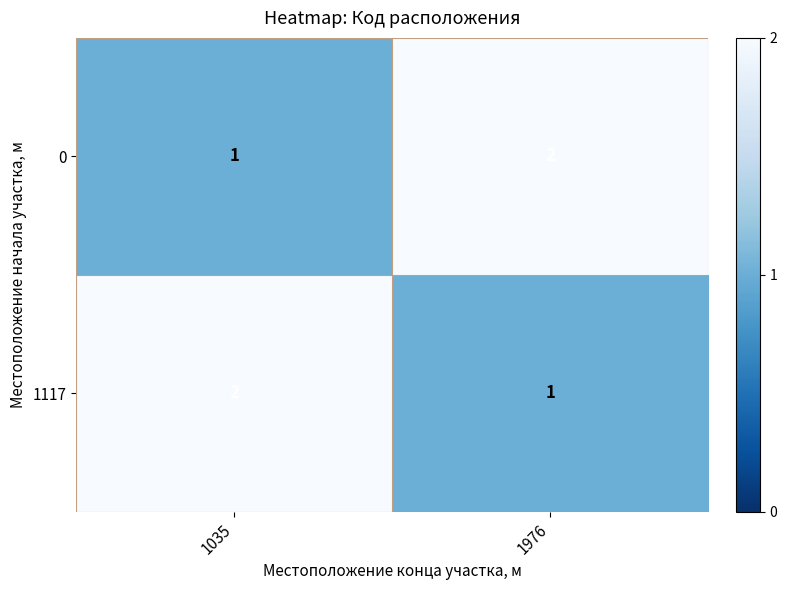

At which label does 1117 reach its minimum?

1976